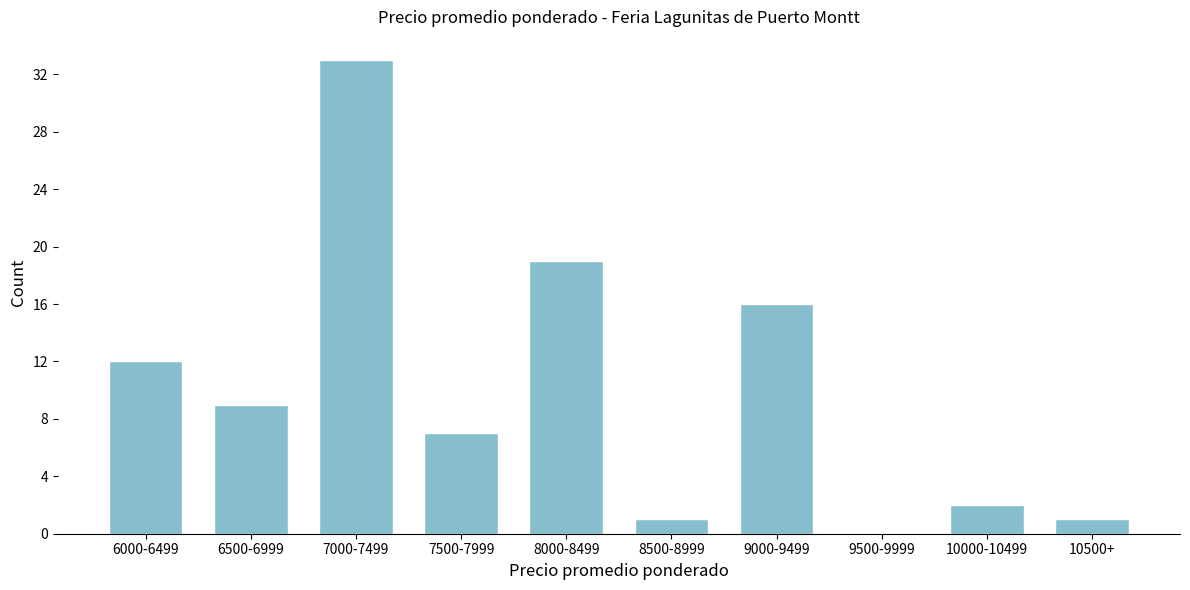

Reading right to left, extract all data points from this chart.

10500+=1	10000-10499=2	9500-9999=0	9000-9499=16	8500-8999=1	8000-8499=19	7500-7999=7	7000-7499=33	6500-6999=9	6000-6499=12